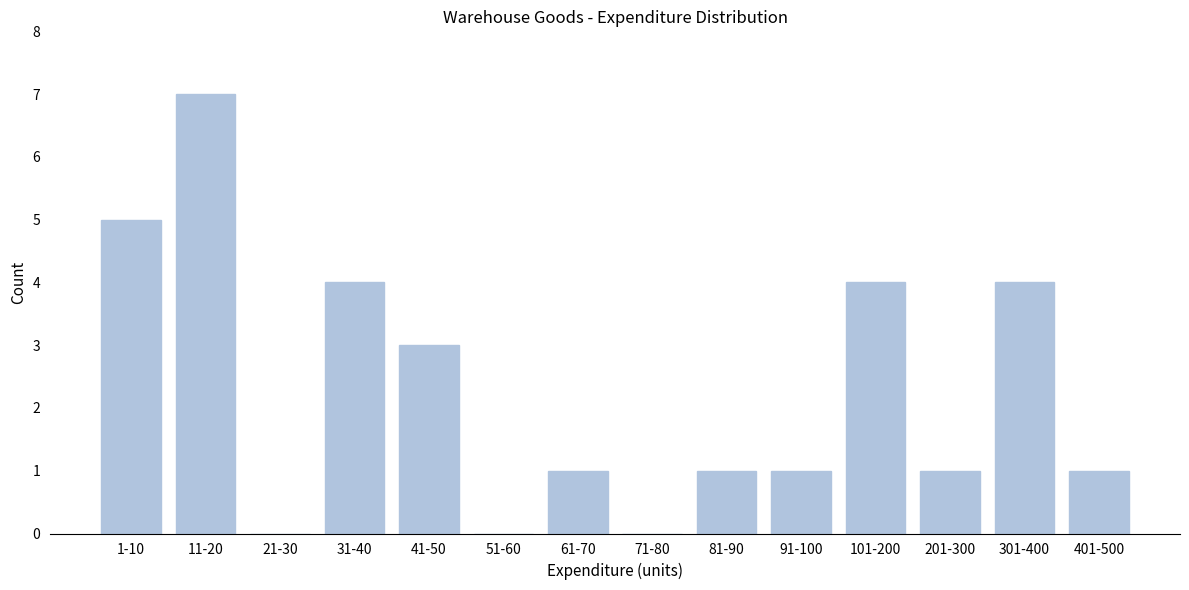

Reading right to left, list all the values displayed in this chart.

401-500=1	301-400=4	201-300=1	101-200=4	91-100=1	81-90=1	71-80=0	61-70=1	51-60=0	41-50=3	31-40=4	21-30=0	11-20=7	1-10=5